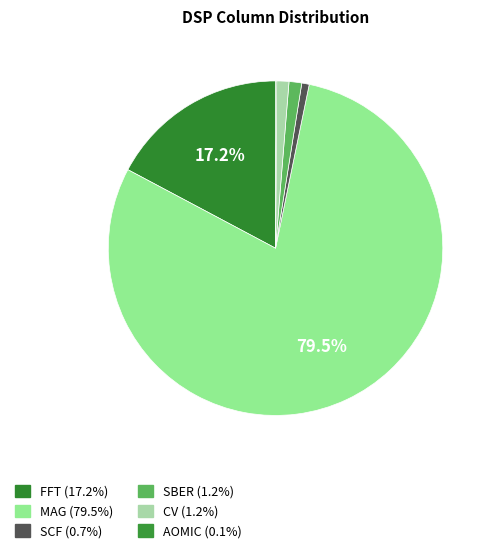

Does any single category account for the majority?

Yes